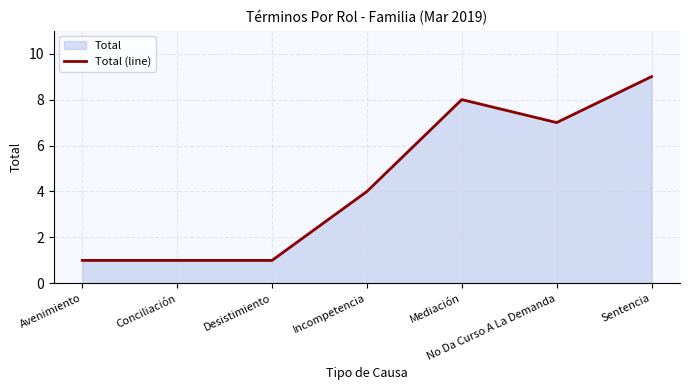

Reading left to right, list all the values displayed in this chart.

Avenimiento=1	Conciliación=1	Desistimiento=1	Incompetencia=4	Mediación=8	No Da Curso A La Demanda=7	Sentencia=9